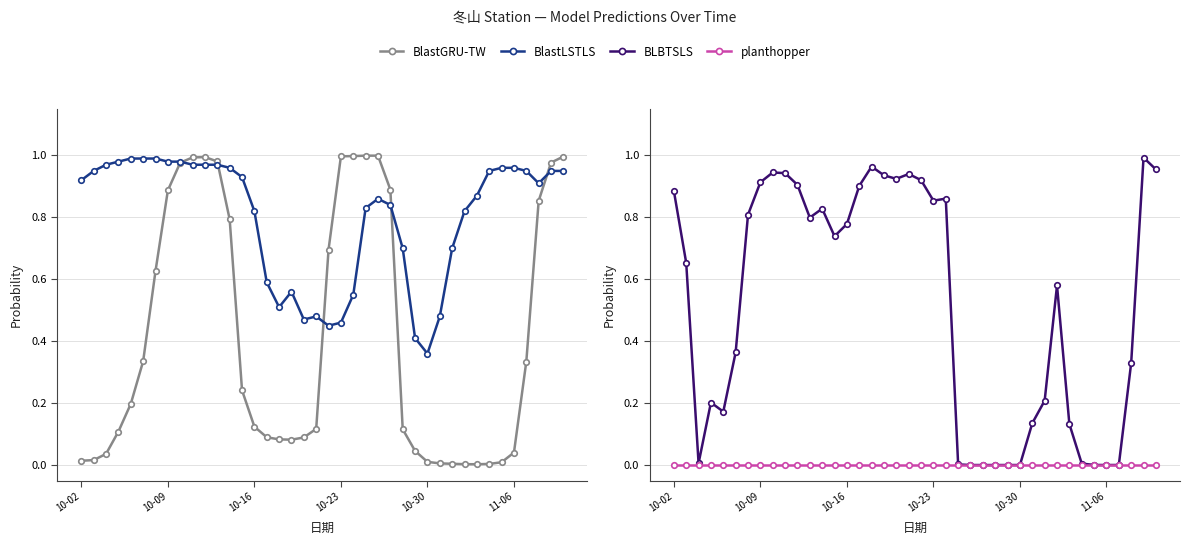

The BlastGRU-TW series shows 0.0 at 11-06. True or false?

False